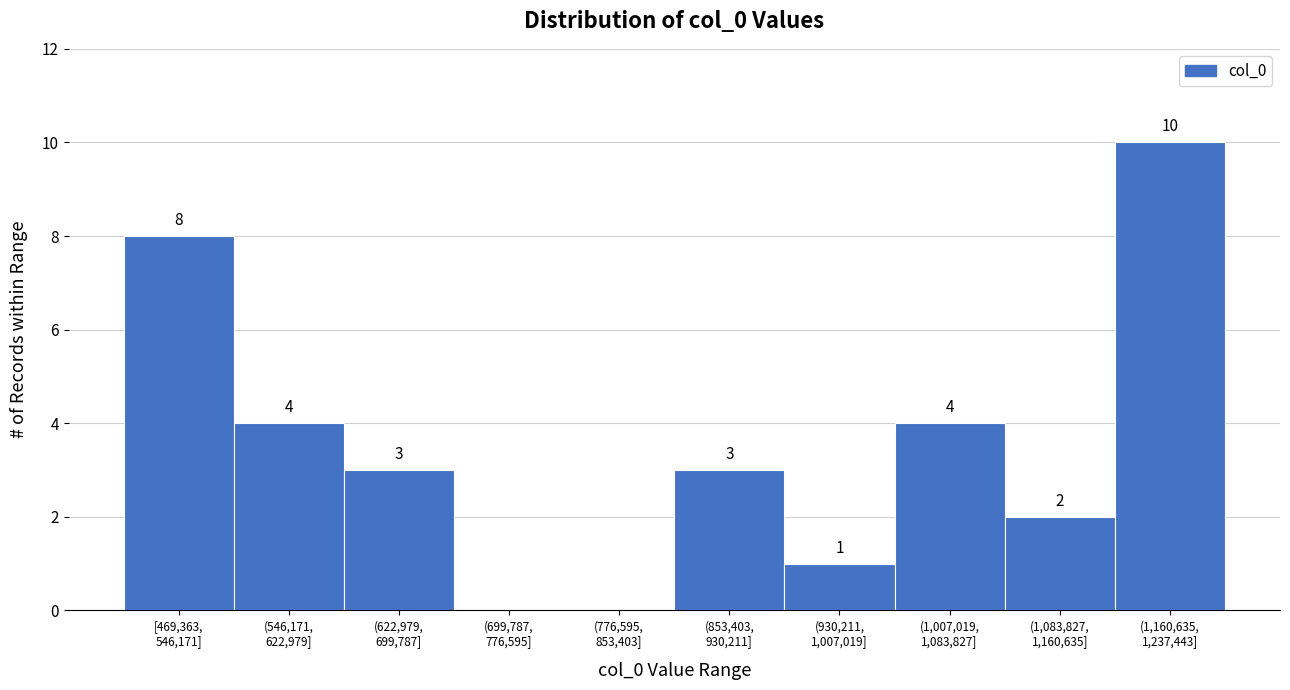

What is the greatest value displayed?

10